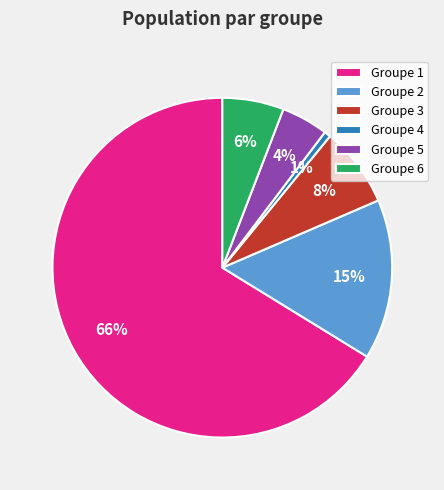

To the nearest percent, what is the difference between the Groupe 5 and Groupe 2 slice percentages?

11%